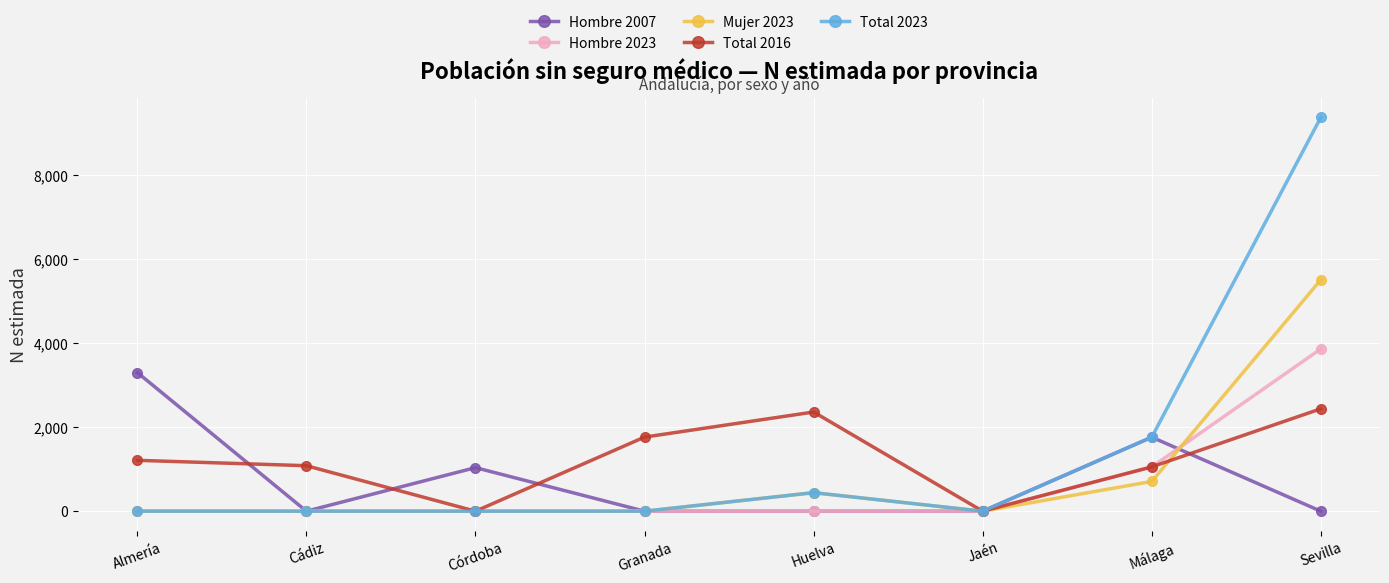

What is the greatest value displayed?

9375